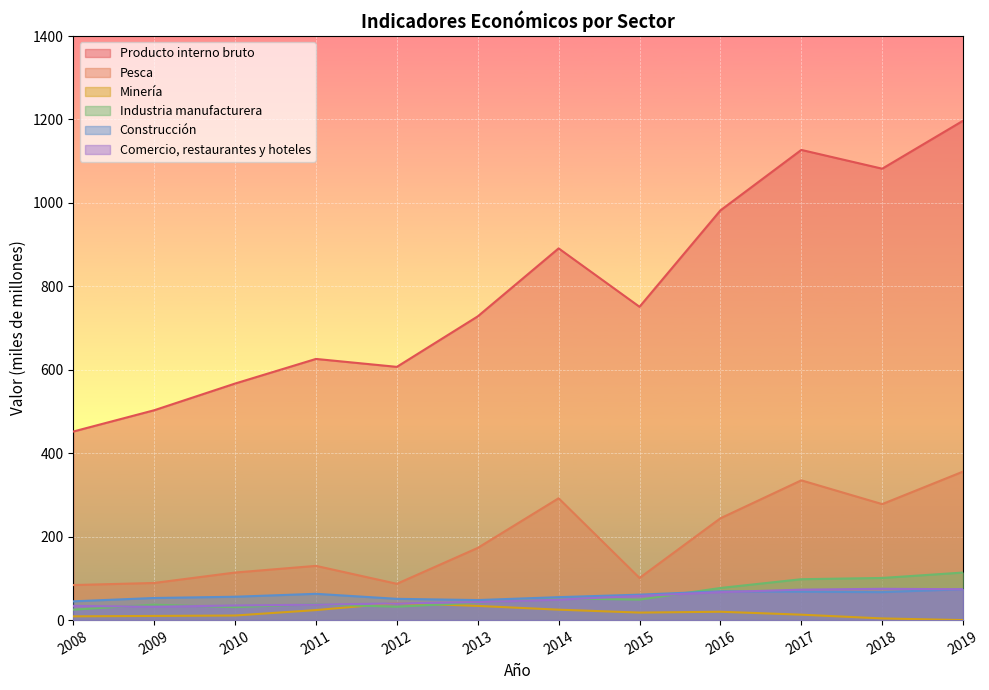

What is the value of the Industria manufacturera point at the 4th from the left?

38